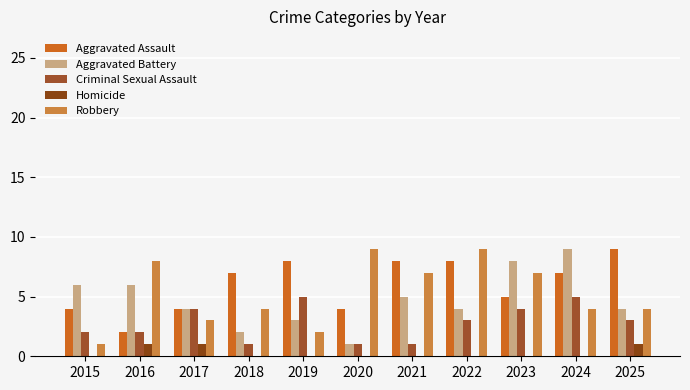

How many data points does each series have?

11